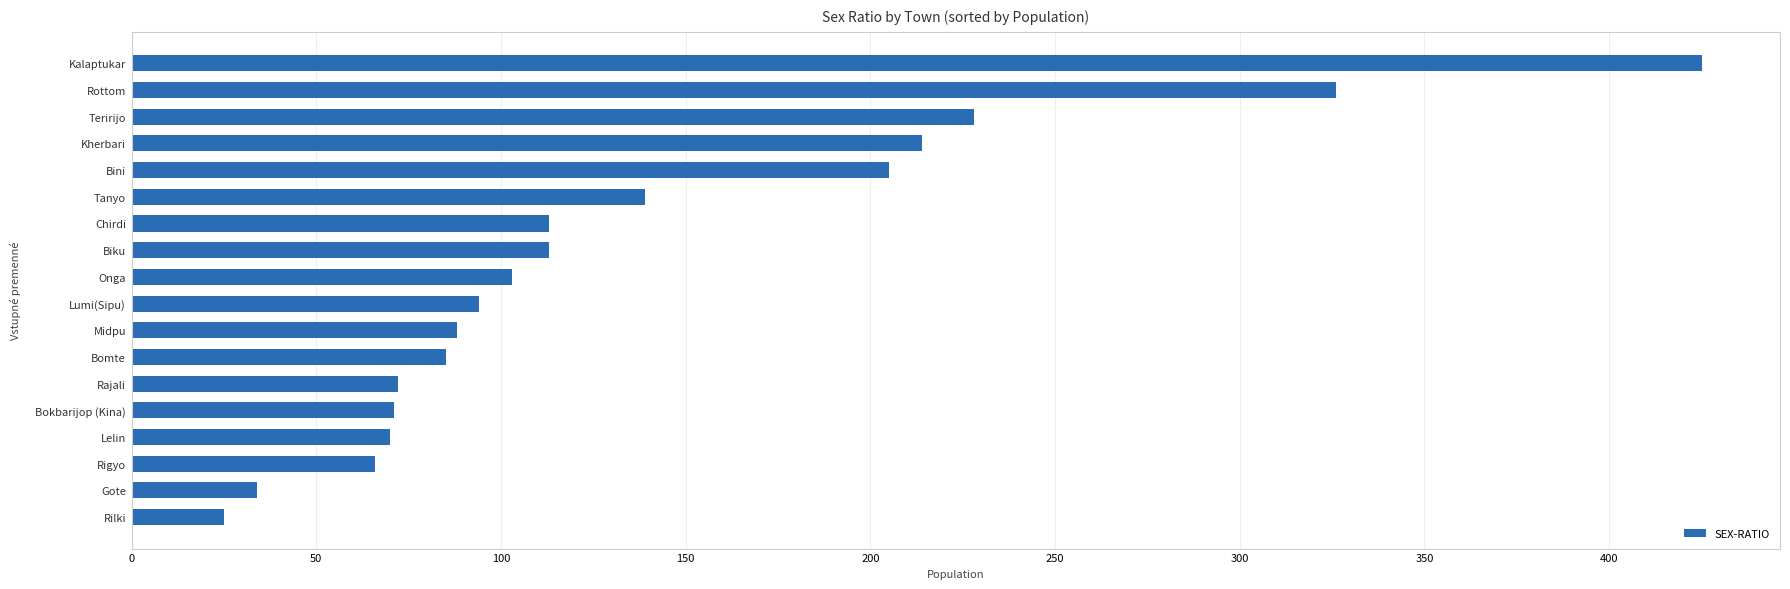

True or false: the data shows 25 at Rilki.

True